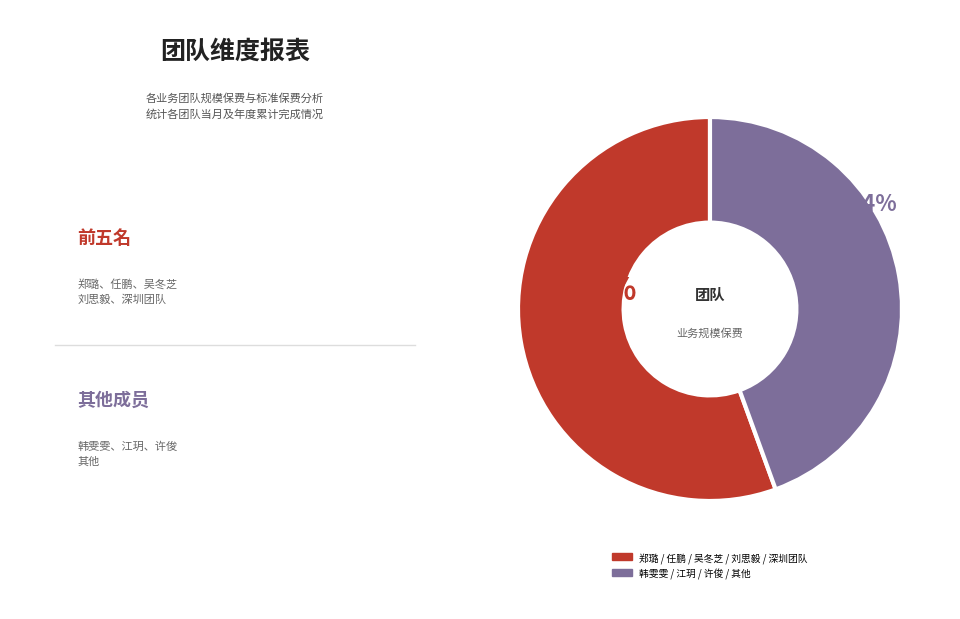

To the nearest percent, what is the average slice percentage?

50%